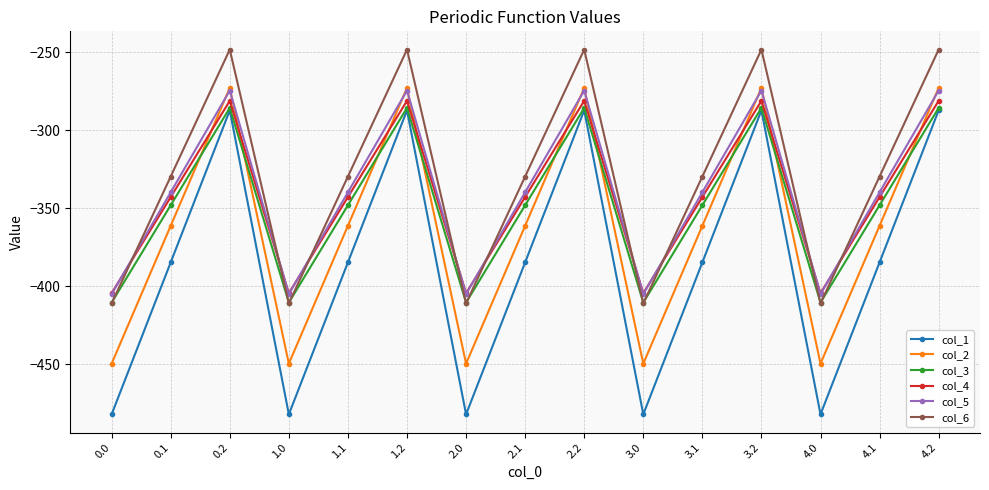

How many distinct data groups are displayed?

6